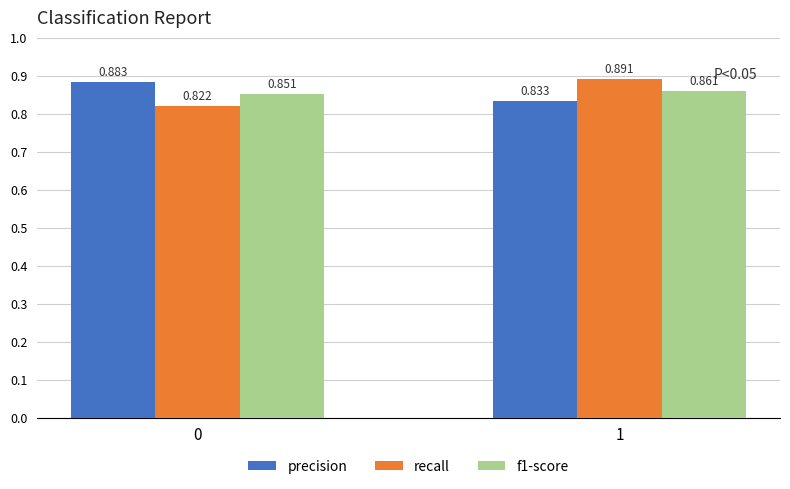

How many groups of bars are there?

2